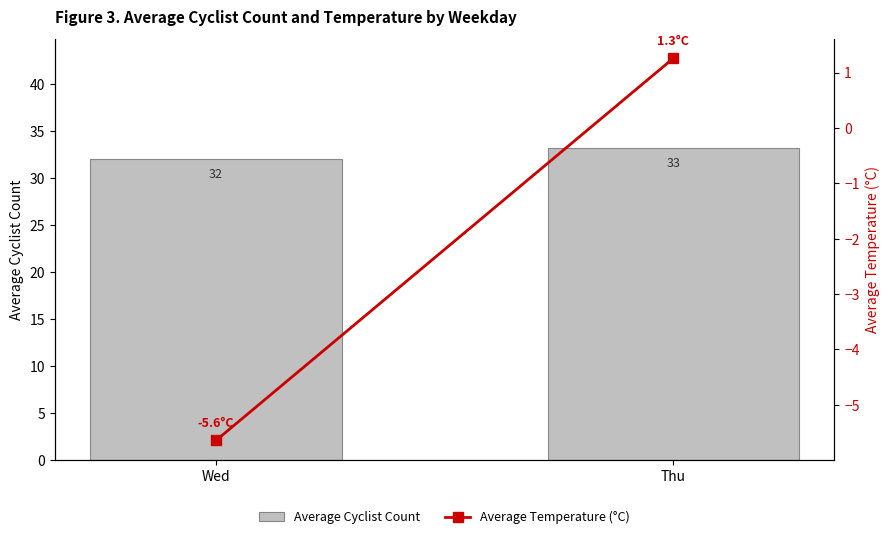

Reading left to right, list all the values displayed in this chart.

Average Cyclist Count: 32.0	33.1
Average Temperature (°C): -5.6	1.3